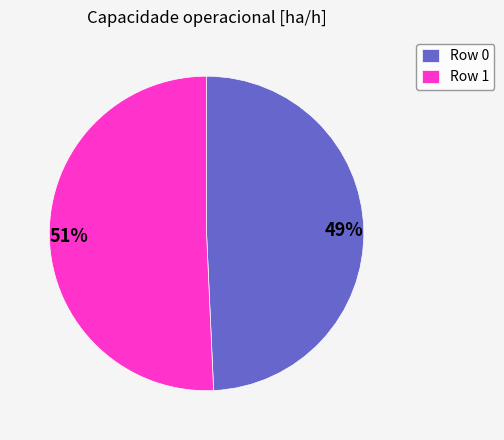

To the nearest percent, what is the combined percentage of Row 1 and Row 0?

100%